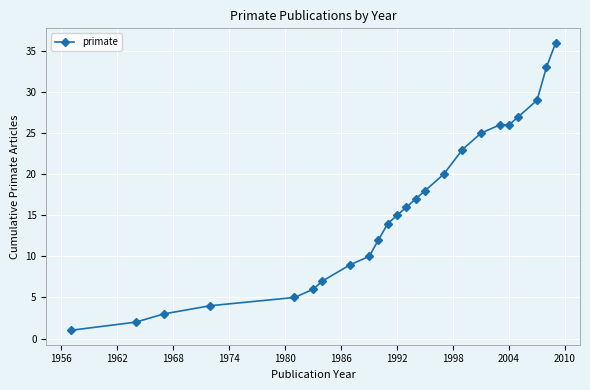

True or false: there are more than 2 points higher than both neighbors.

False